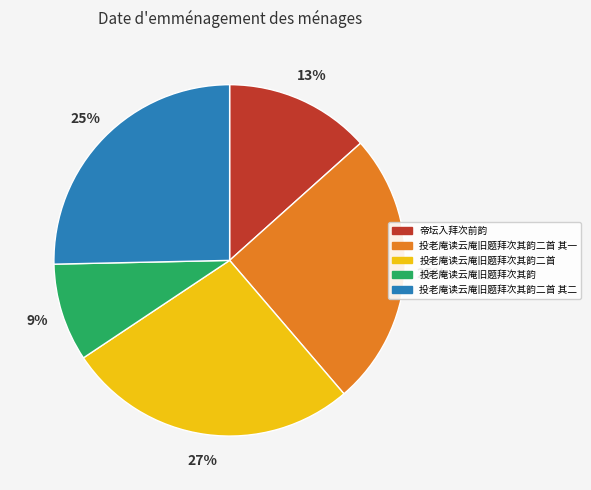

Combined, do 投老庵读云庵旧题拜次其韵二首 其二 and 投老庵读云庵旧题拜次其韵二首 account for over 50%?

Yes